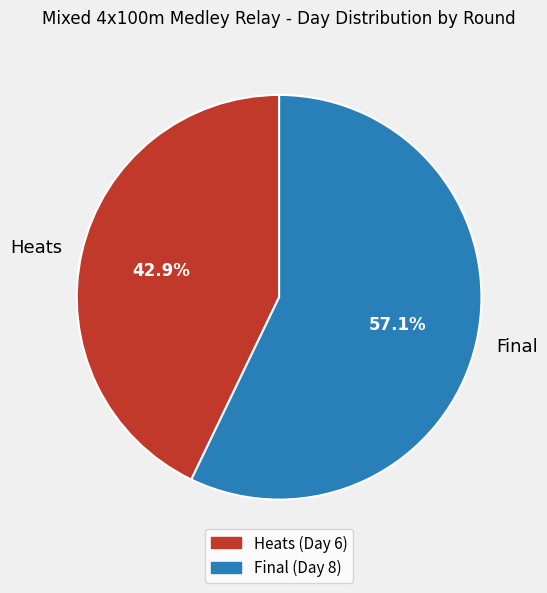

Between Heats and Final, which is larger?

Final